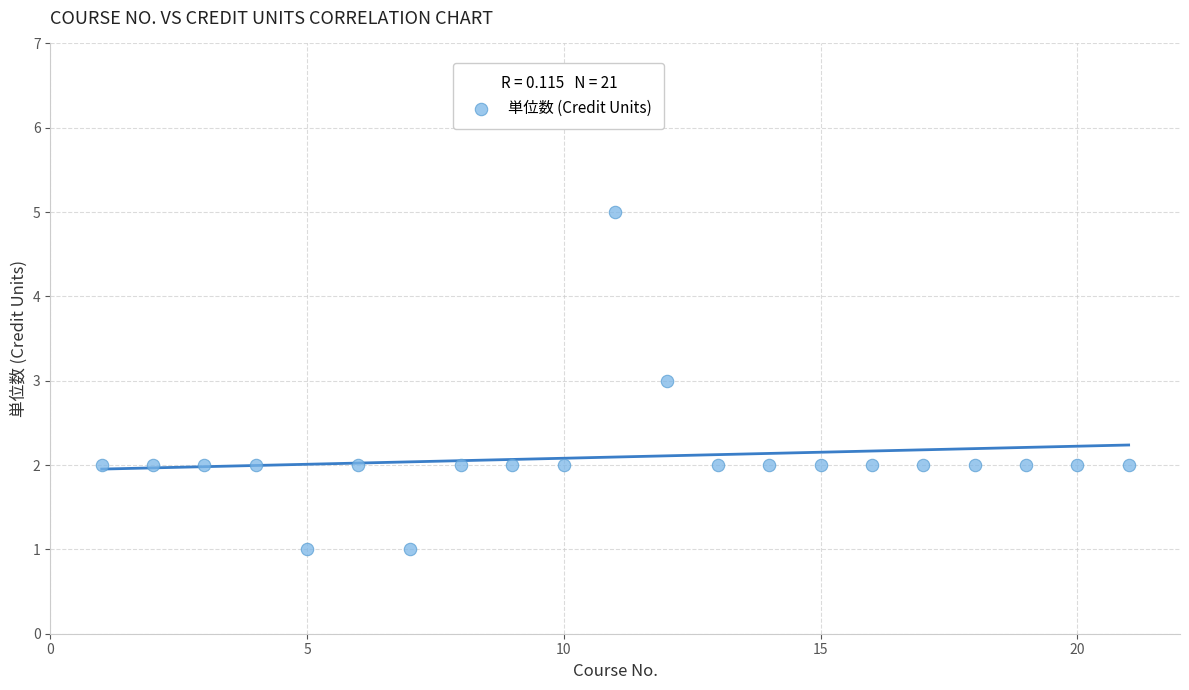

What is the range of X values (max minus min)?

20